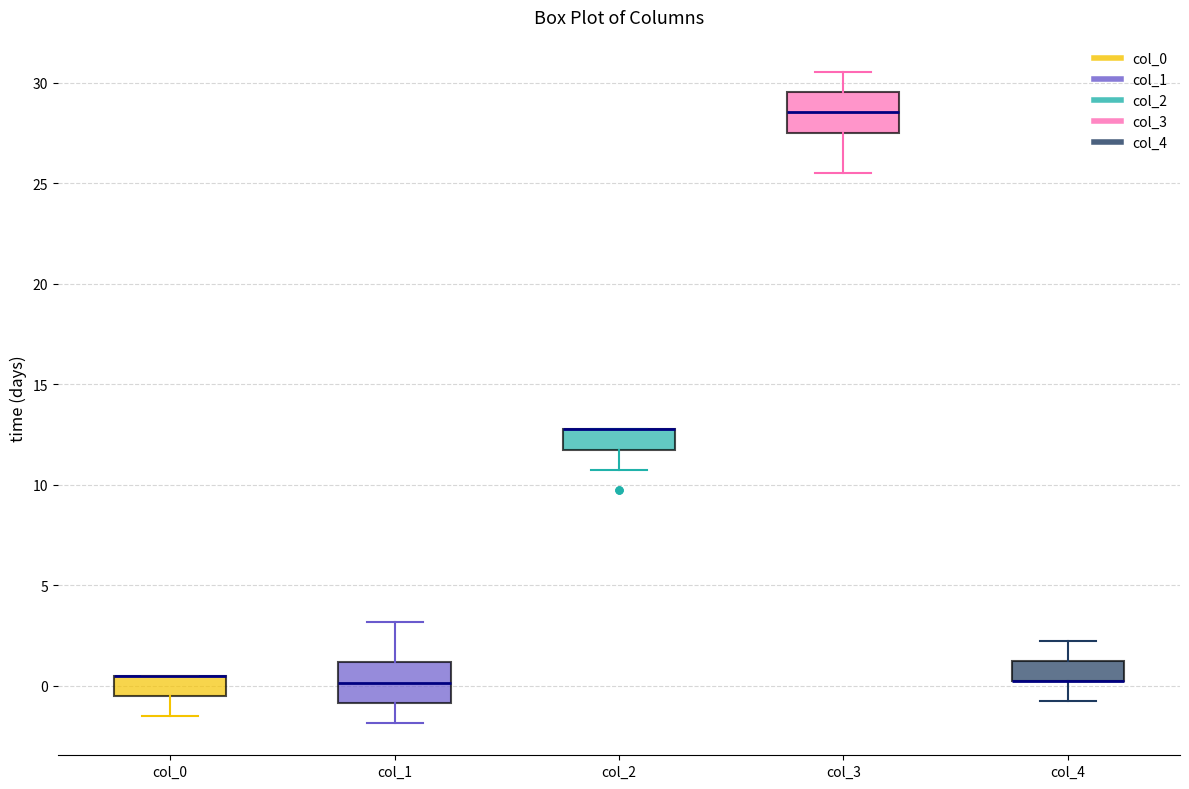

Reading left to right, transcribe this box plot: for each box, give where its median line is, the range the box spans, and where its two whiskers end, as read against the y-axis. The values are not printed on the chart, so give them approximately, as read against the axis.

col_0: median 0.5 (drawn on the box's upper edge), box -0.5 to 0.5, whiskers -1.5 to 0.5
col_1: median 0.0, box -1.0 to 1.0, whiskers -2.0 to 3.0
col_2: median 12.5 (drawn on the box's upper edge), box 11.5 to 12.5, whiskers 10.5 to 12.5
col_3: median 28.5, box 27.5 to 29.5, whiskers 25.5 to 30.5
col_4: median 0.0 (drawn on the box's lower edge), box 0.0 to 1.0, whiskers -1.0 to 2.0